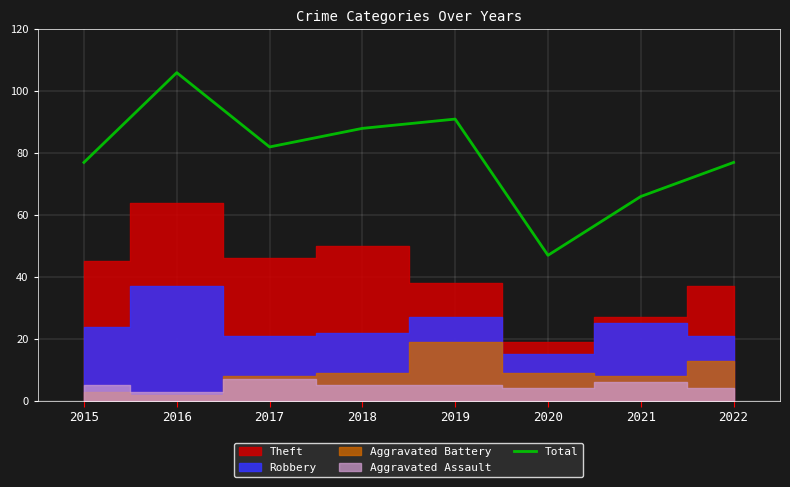

Count the number of values greater than 82.

3